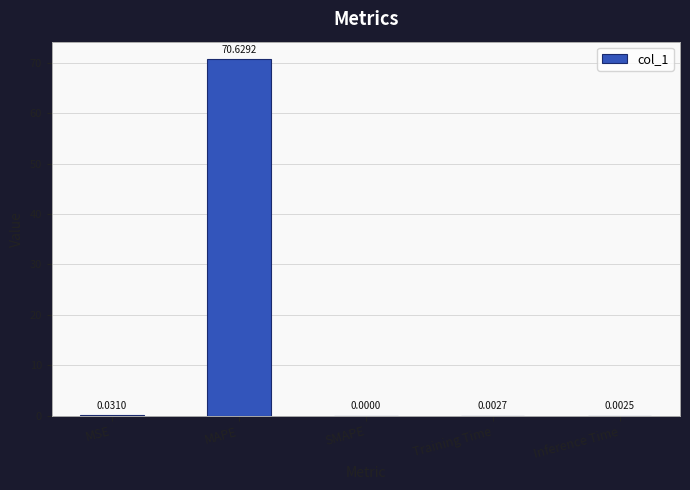

The value at MAPE is 31.2. True or false?

False